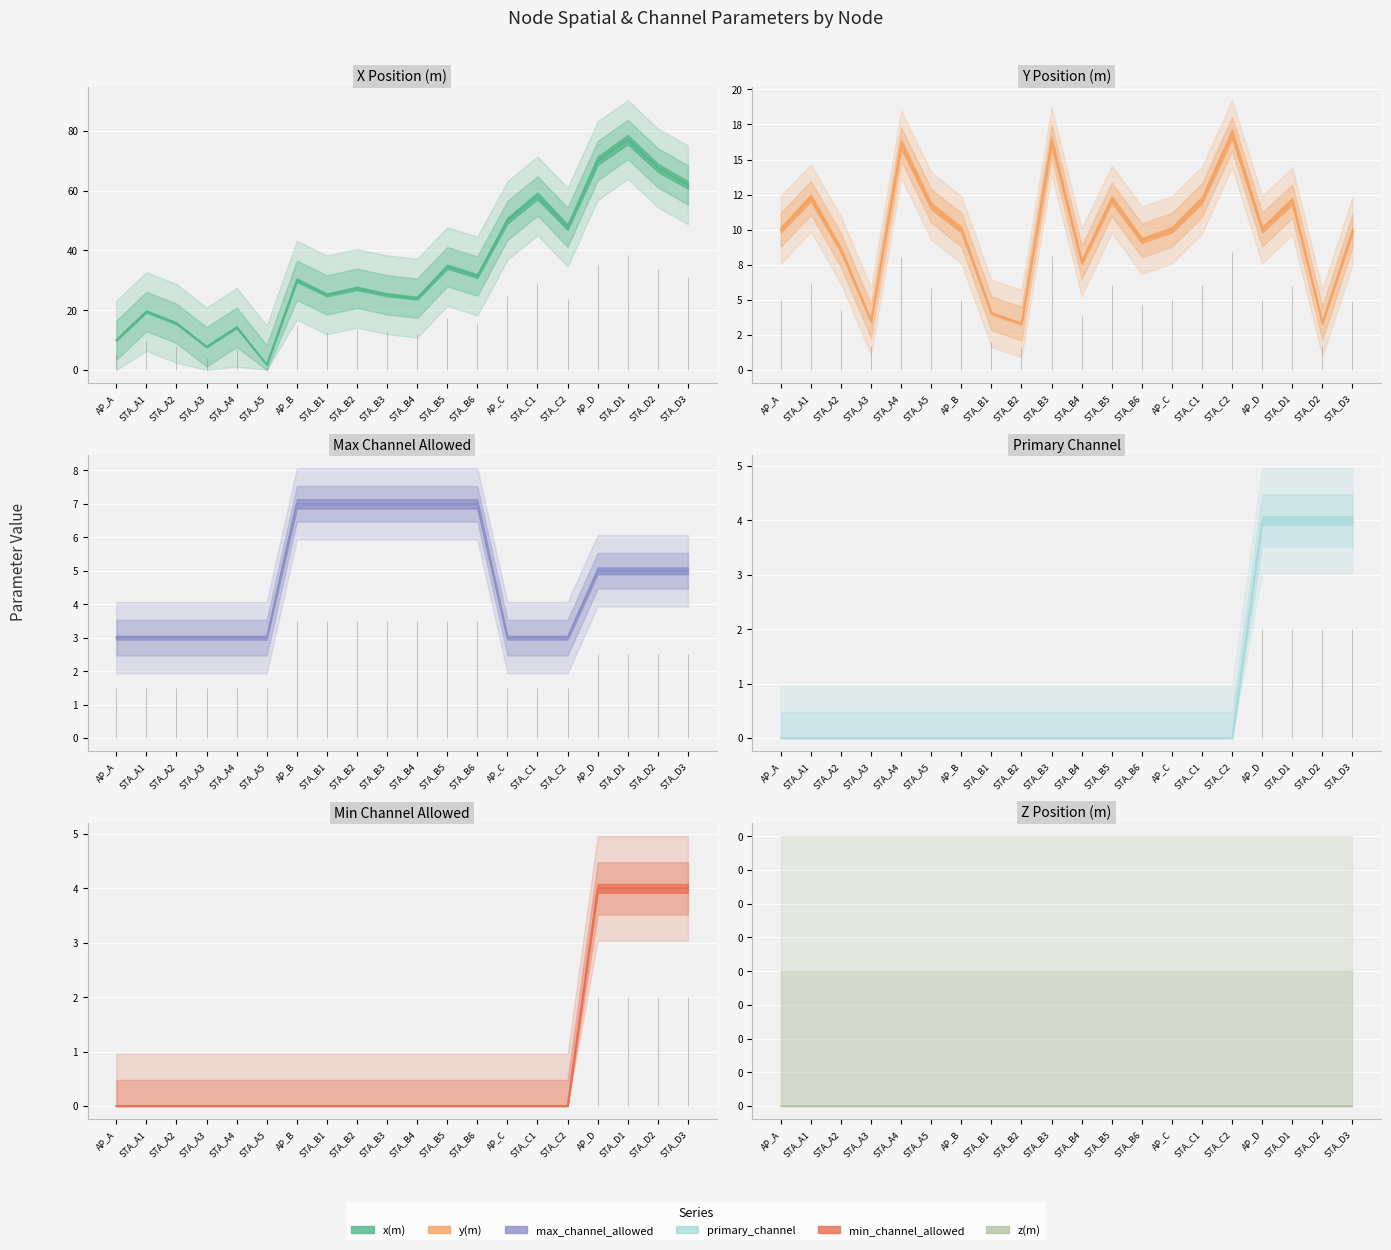

Where is max_channel_allowed nearest to the value 5?

AP_D